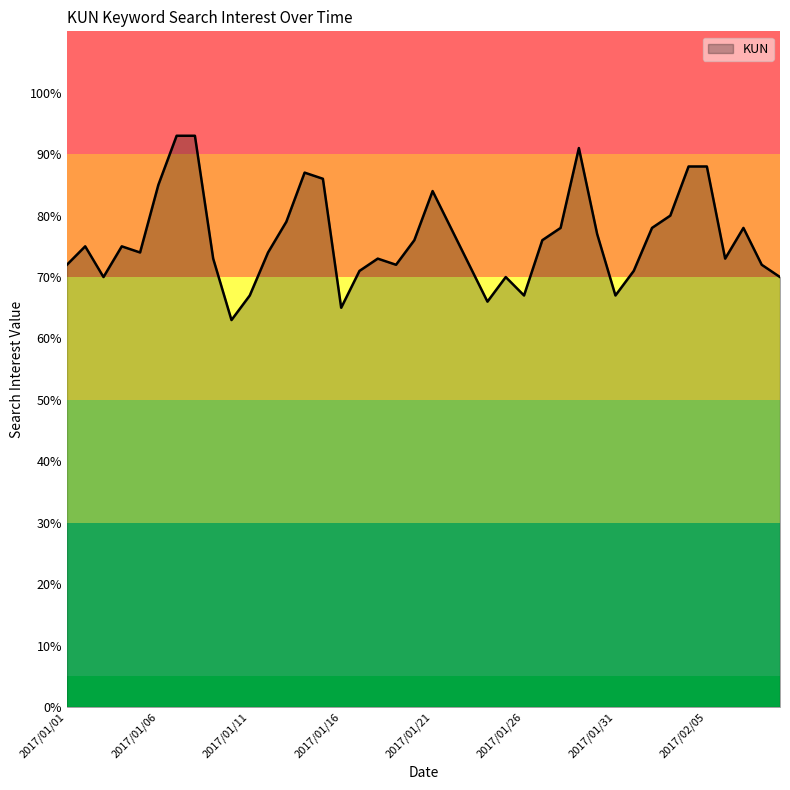

Reading right to left, list all the values displayed in this chart.

70	72	78	73	88	88	80	78	71	67	77	91	78	76	67	70	66	72	78	84	76	72	73	71	65	86	87	79	74	67	63	73	93	93	85	74	75	70	75	72